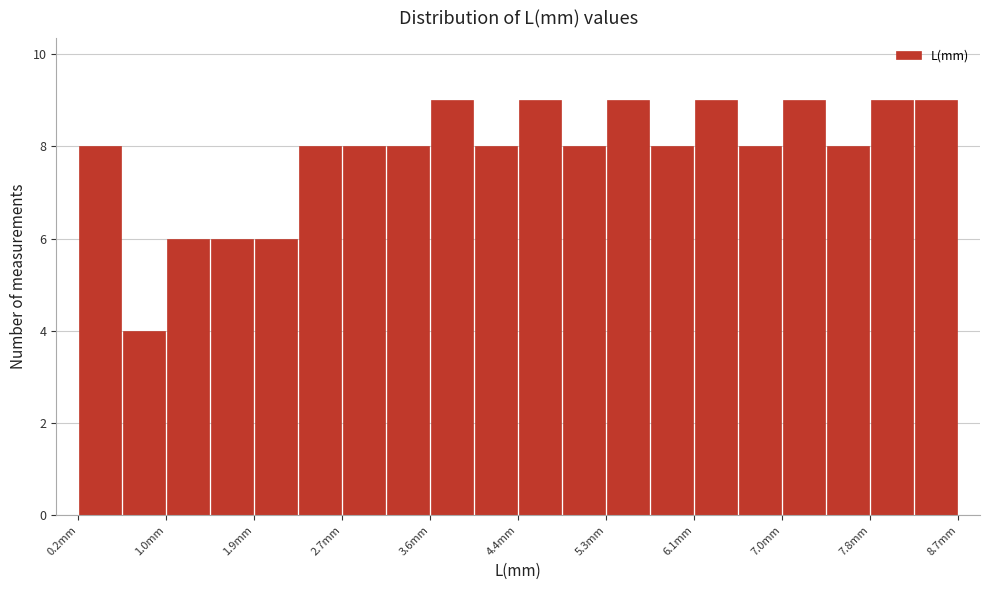

Reading left to right, list every bar in this chart as the range it spans on the x-axis followed by its height. Neither the bar edges nor the heights are printed on the chart, so give them approximately, as read against the axes.

0.2 to 0.6: 8
0.6 to 1.0: 4
1.0 to 1.5: 6
1.5 to 1.9: 6
1.9 to 2.3: 6
2.3 to 2.7: 8
2.7 to 3.2: 8
3.2 to 3.6: 8
3.6 to 4.0: 9
4.0 to 4.4: 8
4.4 to 4.9: 9
4.9 to 5.3: 8
5.3 to 5.7: 9
5.7 to 6.1: 8
6.1 to 6.6: 9
6.6 to 7.0: 8
7.0 to 7.4: 9
7.4 to 7.8: 8
7.8 to 8.3: 9
8.3 to 8.7: 9